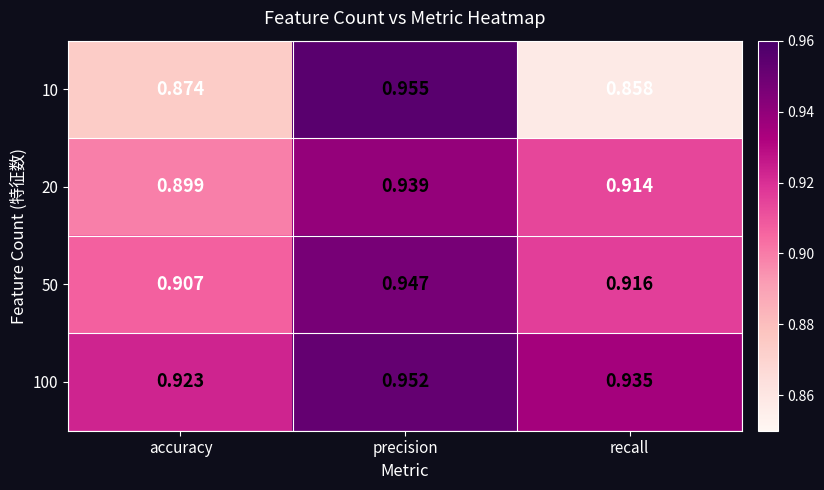

Rank the categories by 50 value from highest to lowest.

precision, recall, accuracy